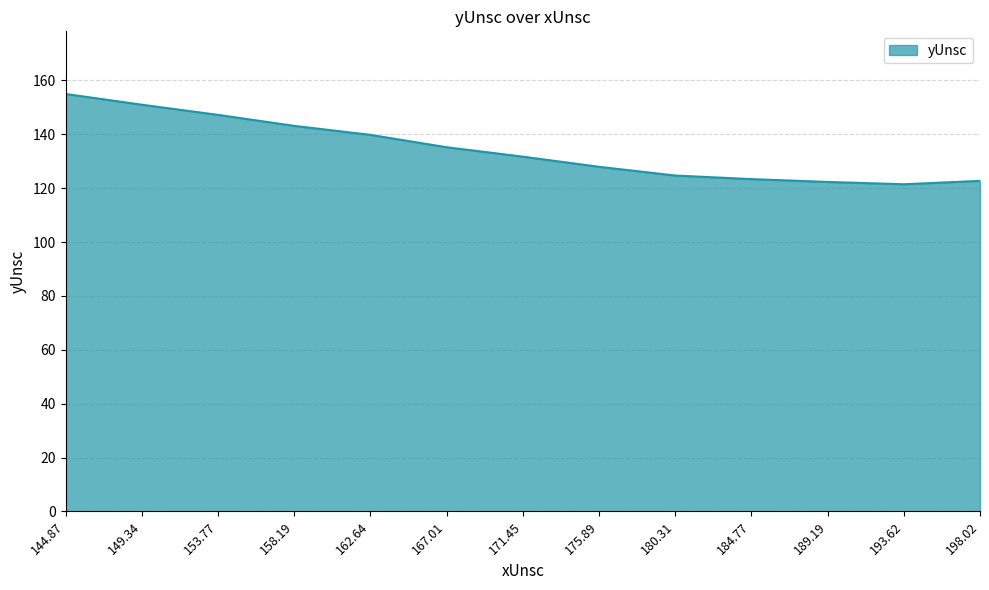

True or false: the data shows 124.7 at 180.31.

True